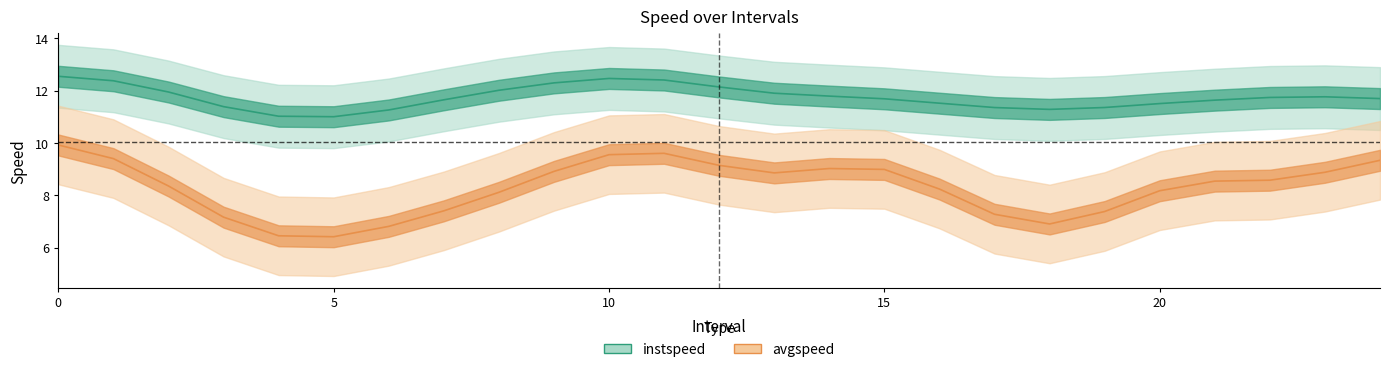

What is the label of the 18th point from the right?

7